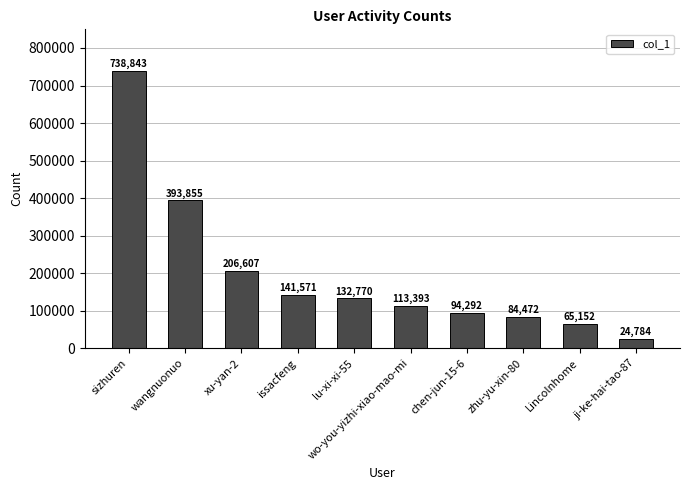

What position from the right is wo-you-yizhi-xiao-mao-mi?

5